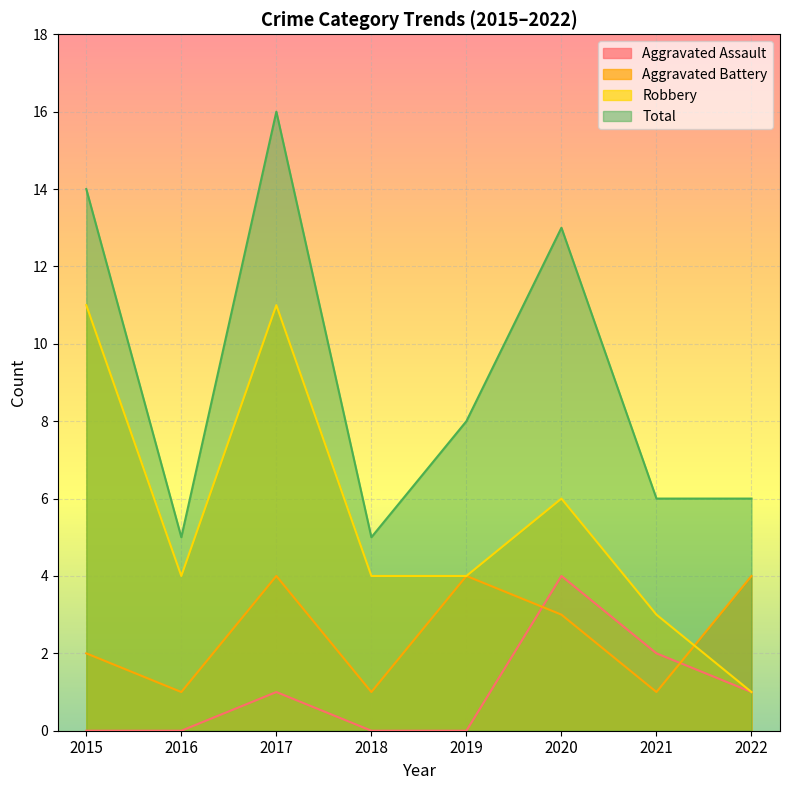

What is the average value of the Robbery series?

6